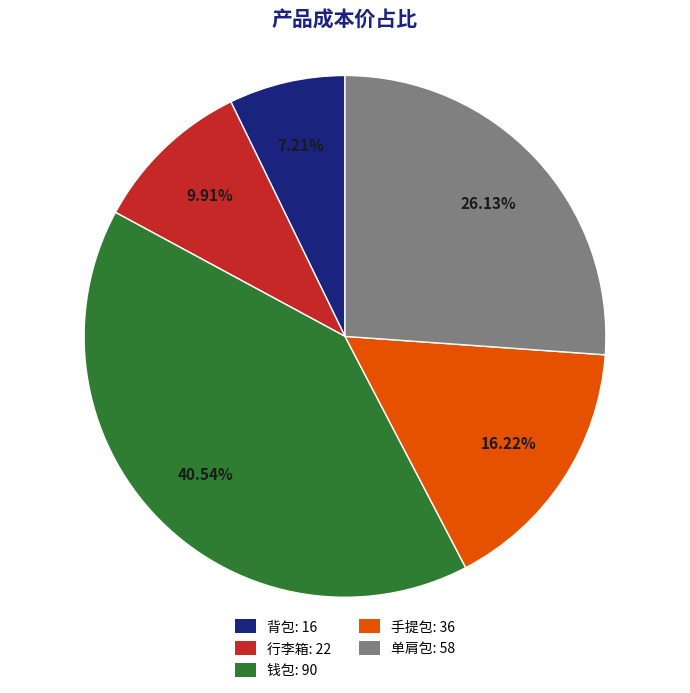

To the nearest percent, what is the difference between the 行李箱 and 背包 slice percentages?

3%